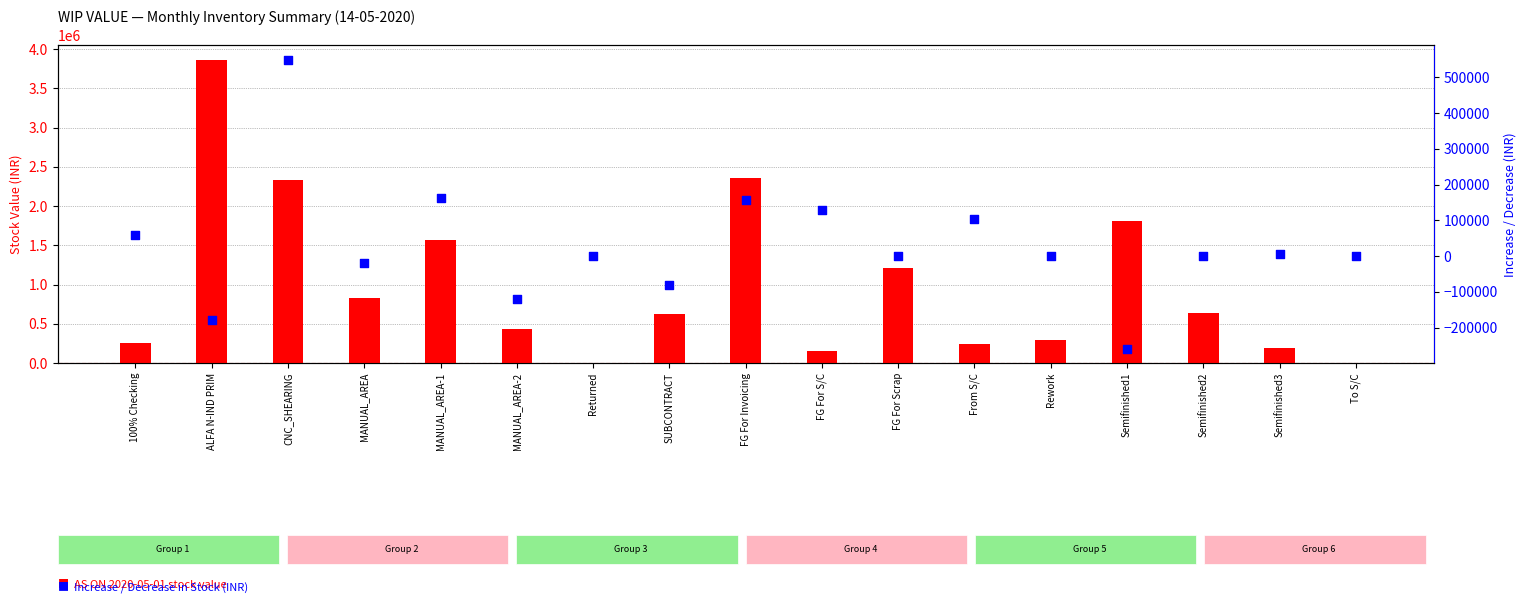

Is the value of INCREASE / DECREASE IN STOCK at MANUAL_AREA greater than the value of AS ON 2020-05-01 at Rework?

No